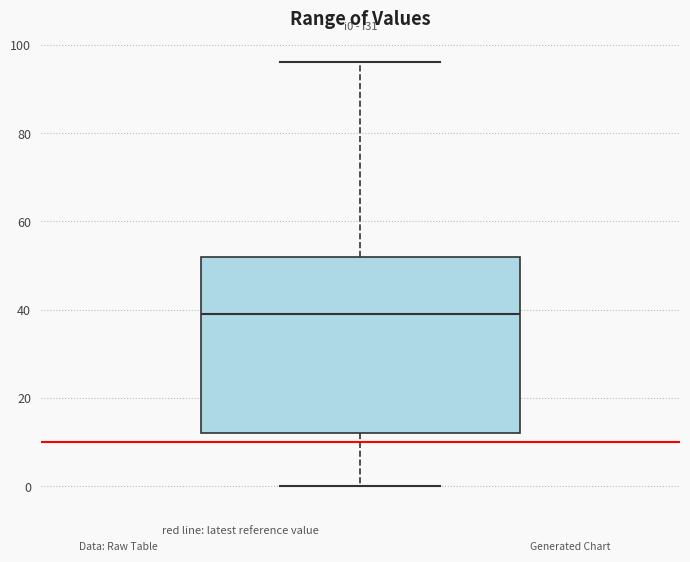

Read this box plot against the y-axis: the position of the median line, the range covered by the box, and the ends of both whiskers. The values are not printed on the chart, so give them approximately, as read against the axis.

median 40, box 12 to 52, whiskers 0 to 96